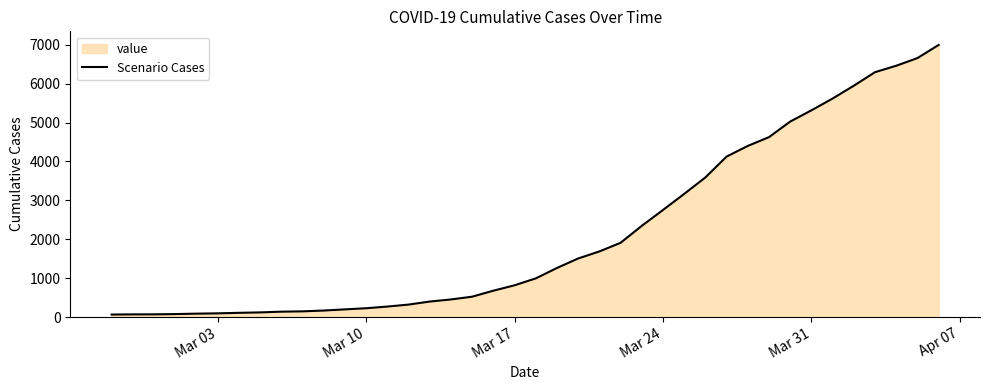

Is it true that the value at Mar 10 is 226?

True